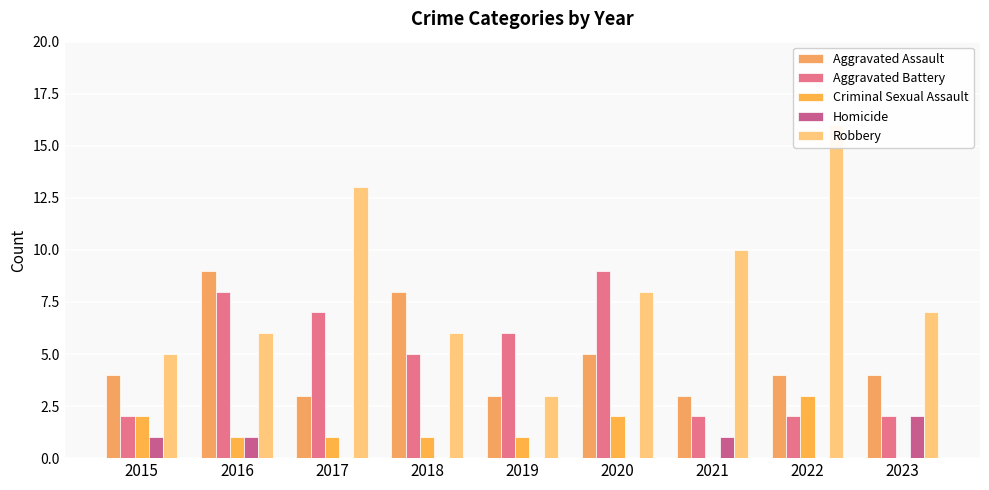

At which category is the sum across all series the highest?

2016